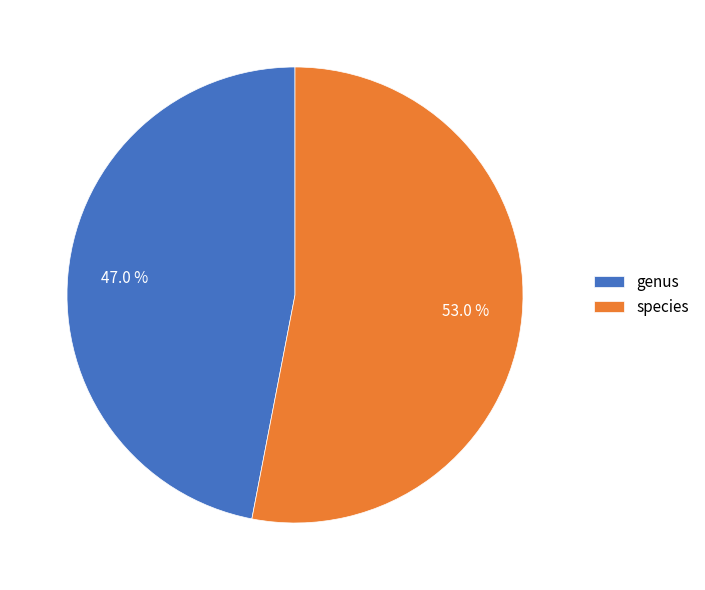

Combined, do species and genus account for over 50%?

Yes